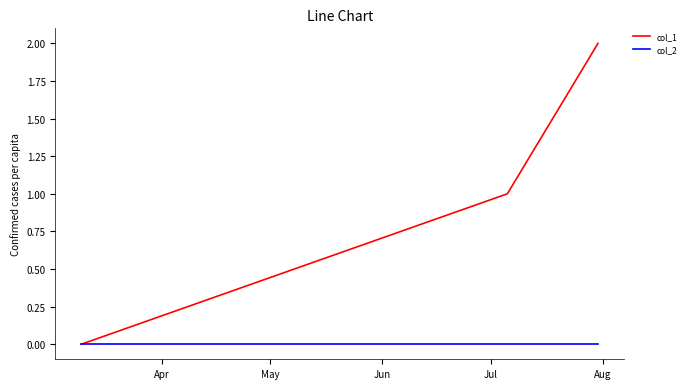

Rank the series by their average value, from highest to lowest.

col_1, col_2